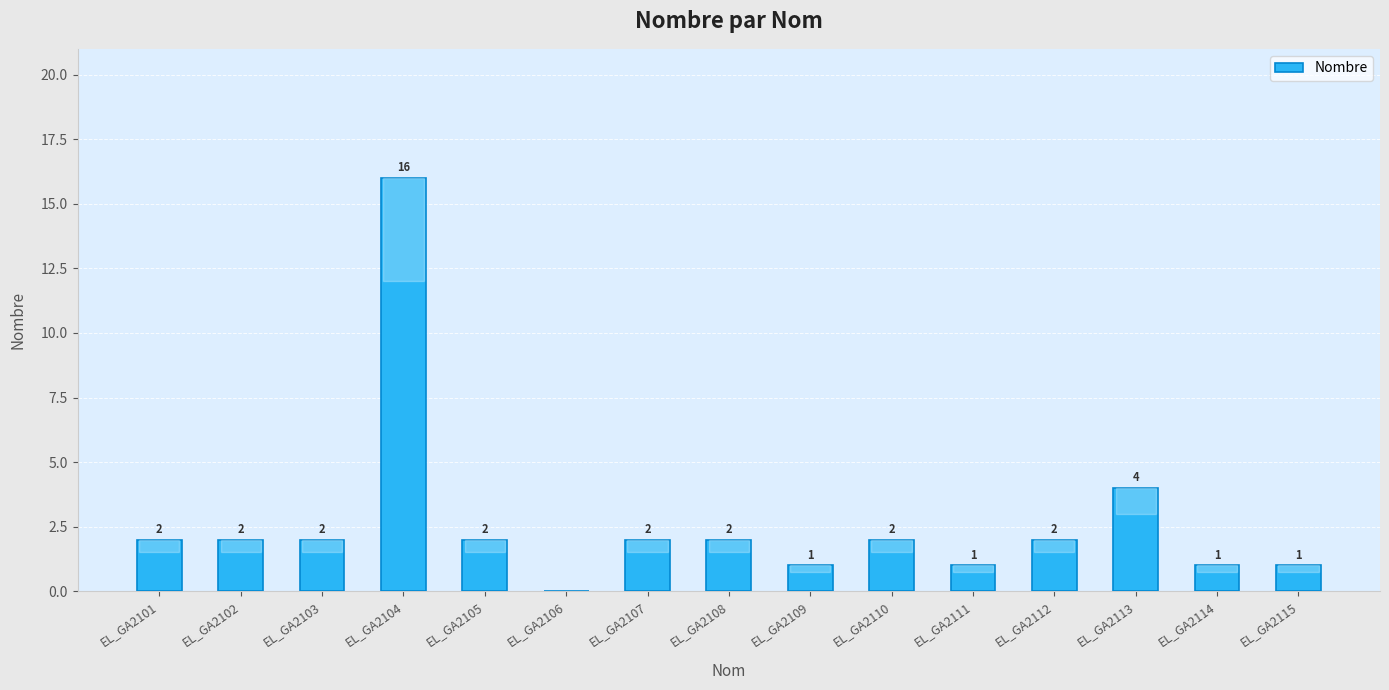

How many series are shown in this chart?

1